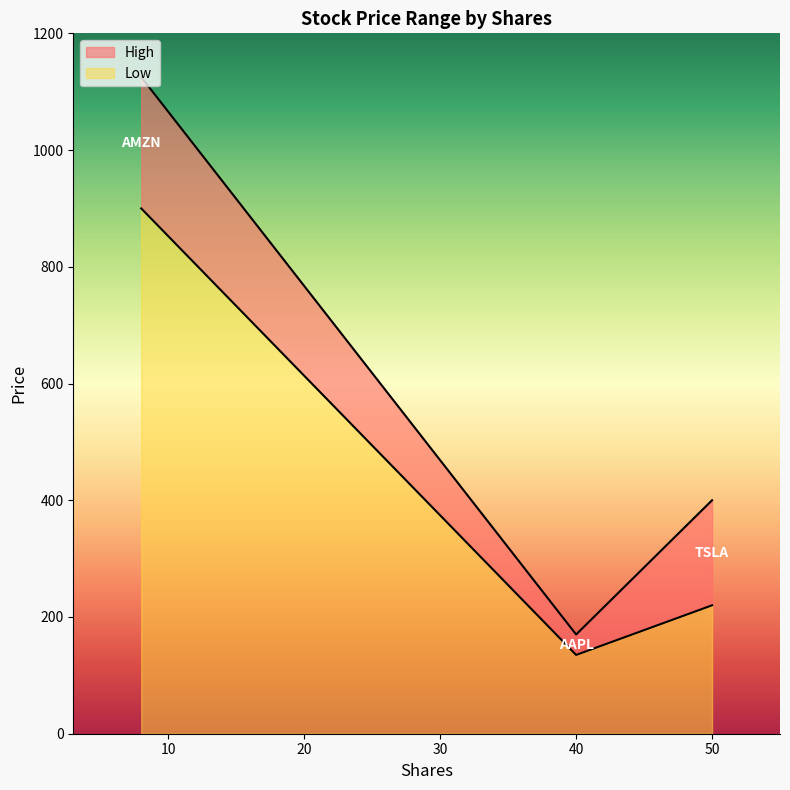

What are all the series names shown in the legend?

High, Low